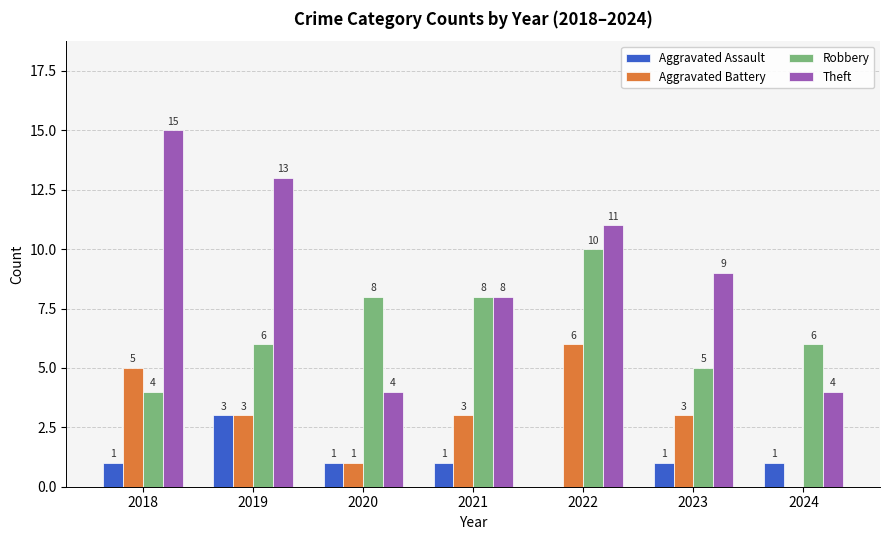

What is the sum of the Theft values at 2018 and 2023?

24